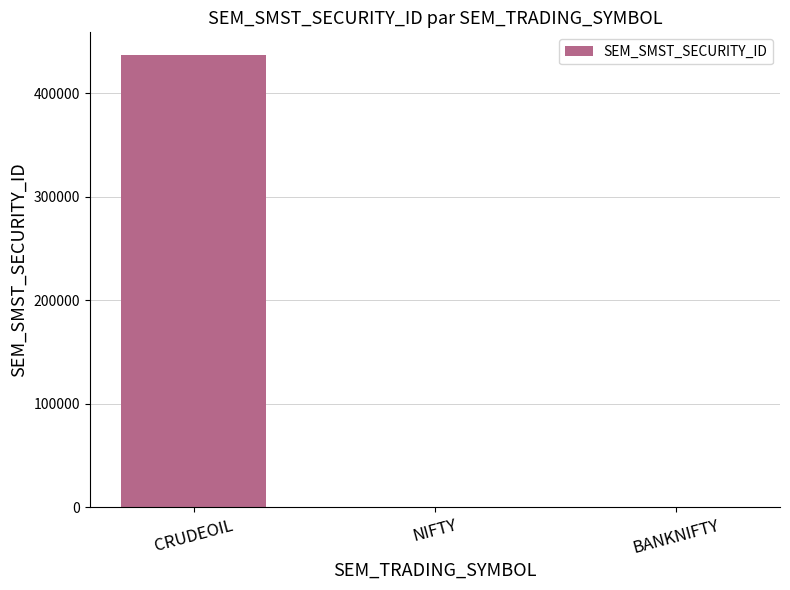

What is the change in value from NIFTY to BANKNIFTY?

+12